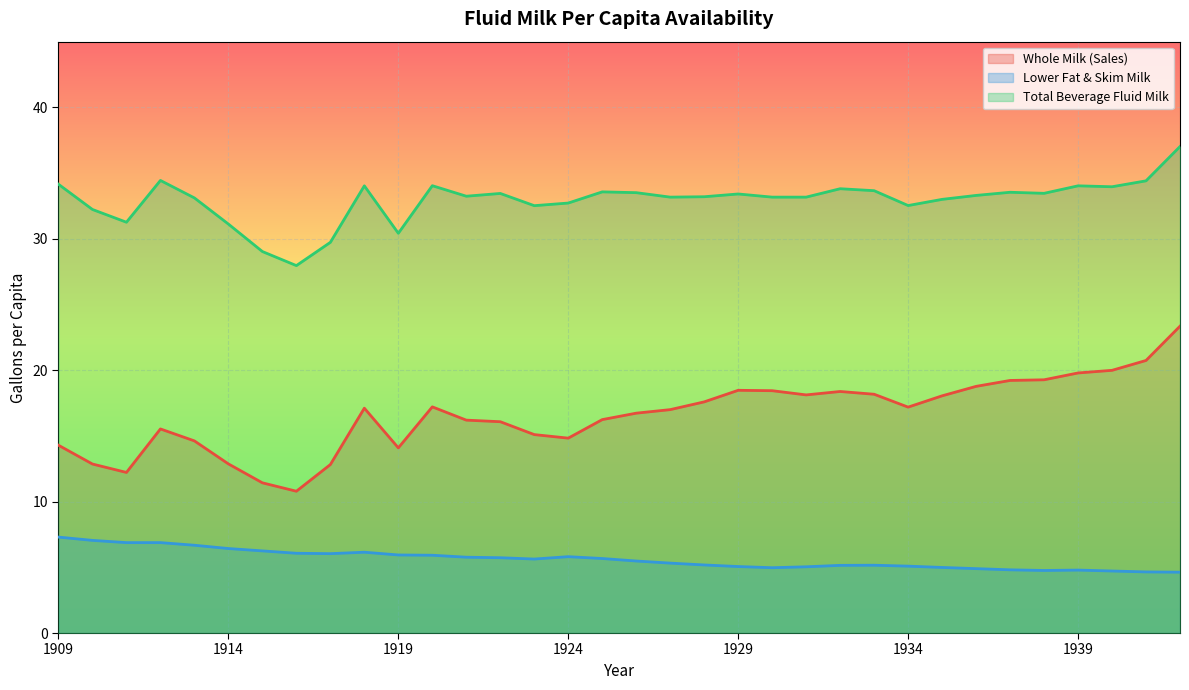

What are all the series names shown in the legend?

Whole Milk (Sales), Lower Fat & Skim Milk, Total Beverage Fluid Milk